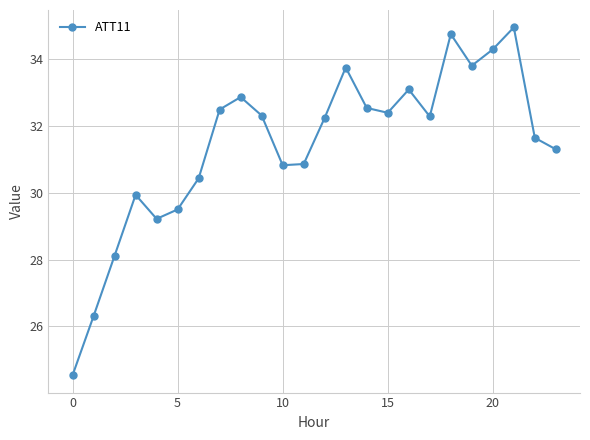

What is the value of the 22nd point from the left?

35.0